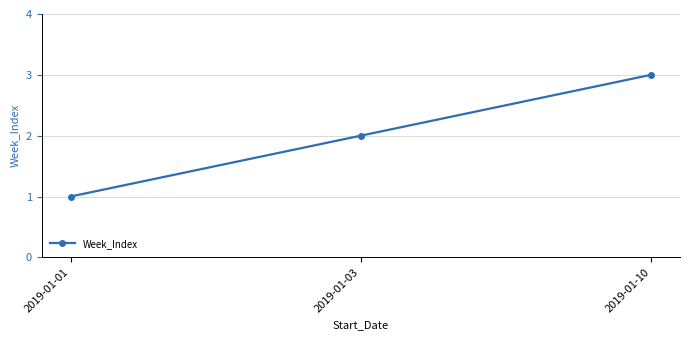

What is the ratio of the value at 2019-01-10 to the value at 2019-01-03?

1.5